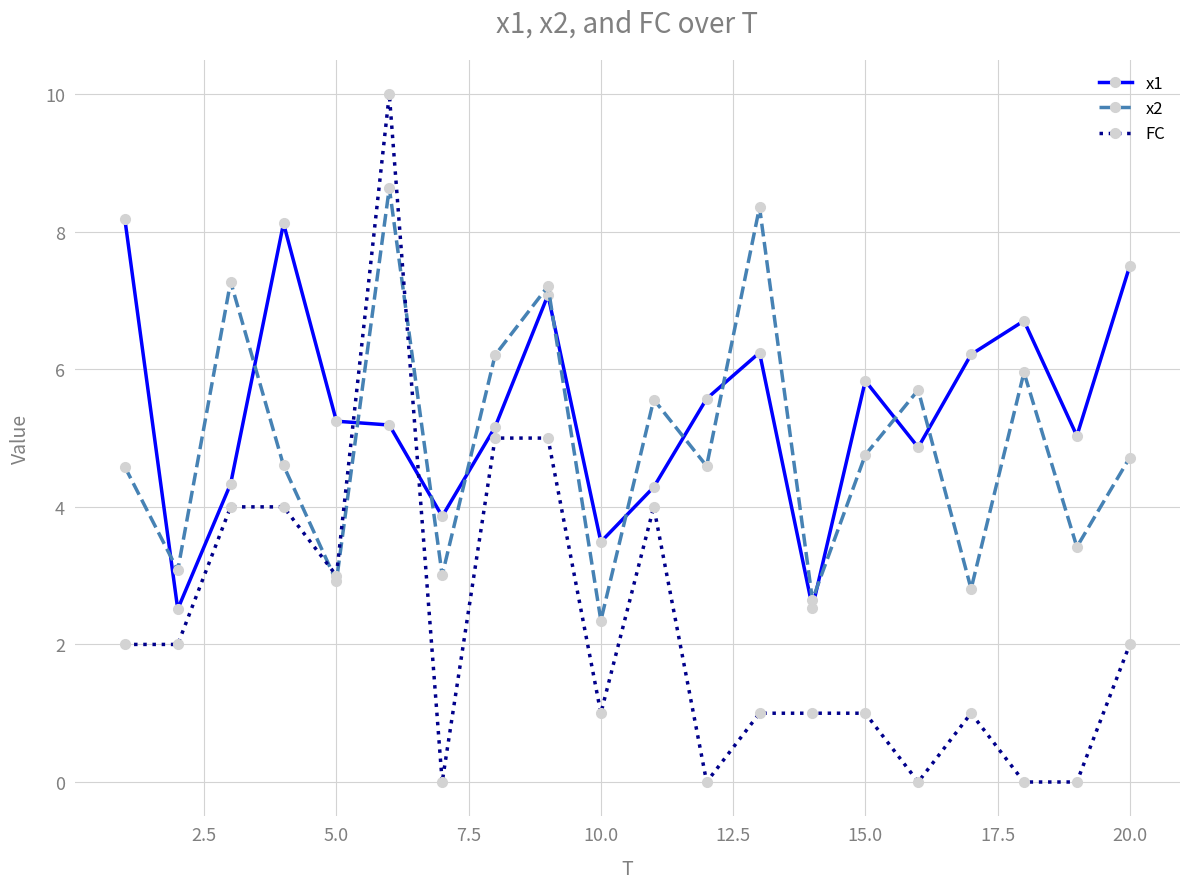

Count the FC values in the range 1 to 4.

12